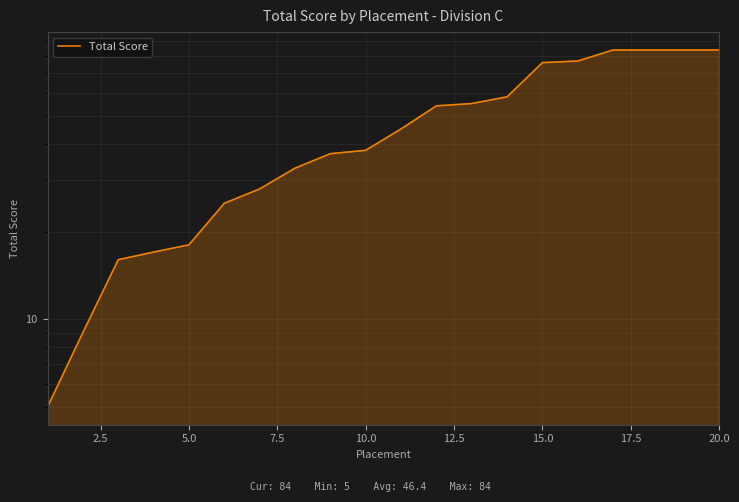

How many data points are above 45?

9